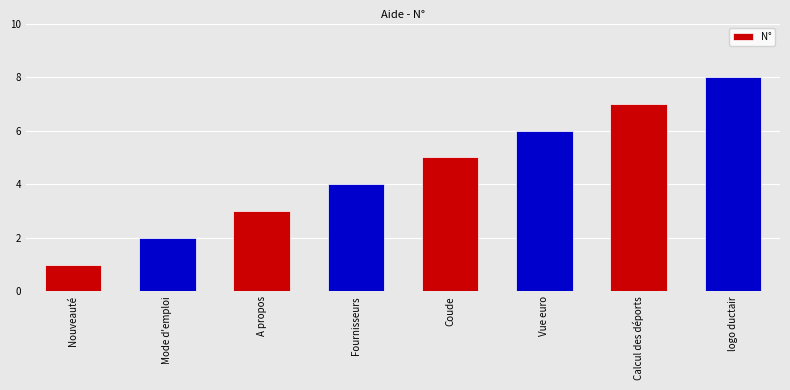

What is the value of the 5th bar from the left?

5